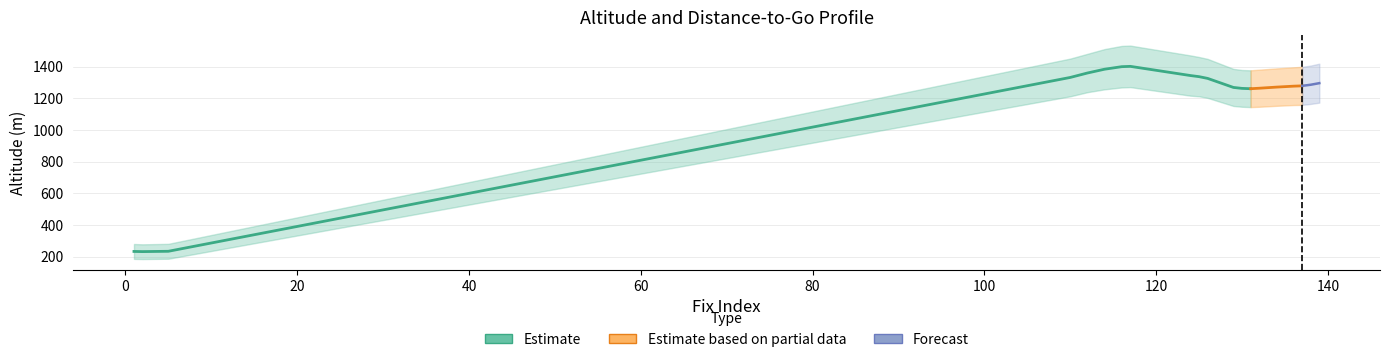

Which category has the lowest value in the togo_lower series?

139